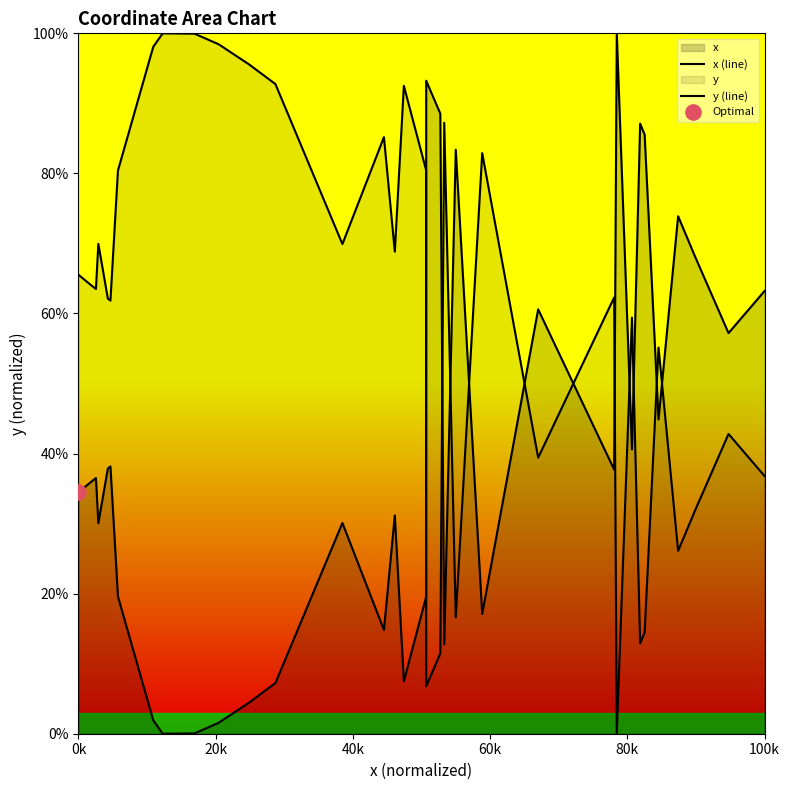

Which series has the largest total across all categories?

y (line)